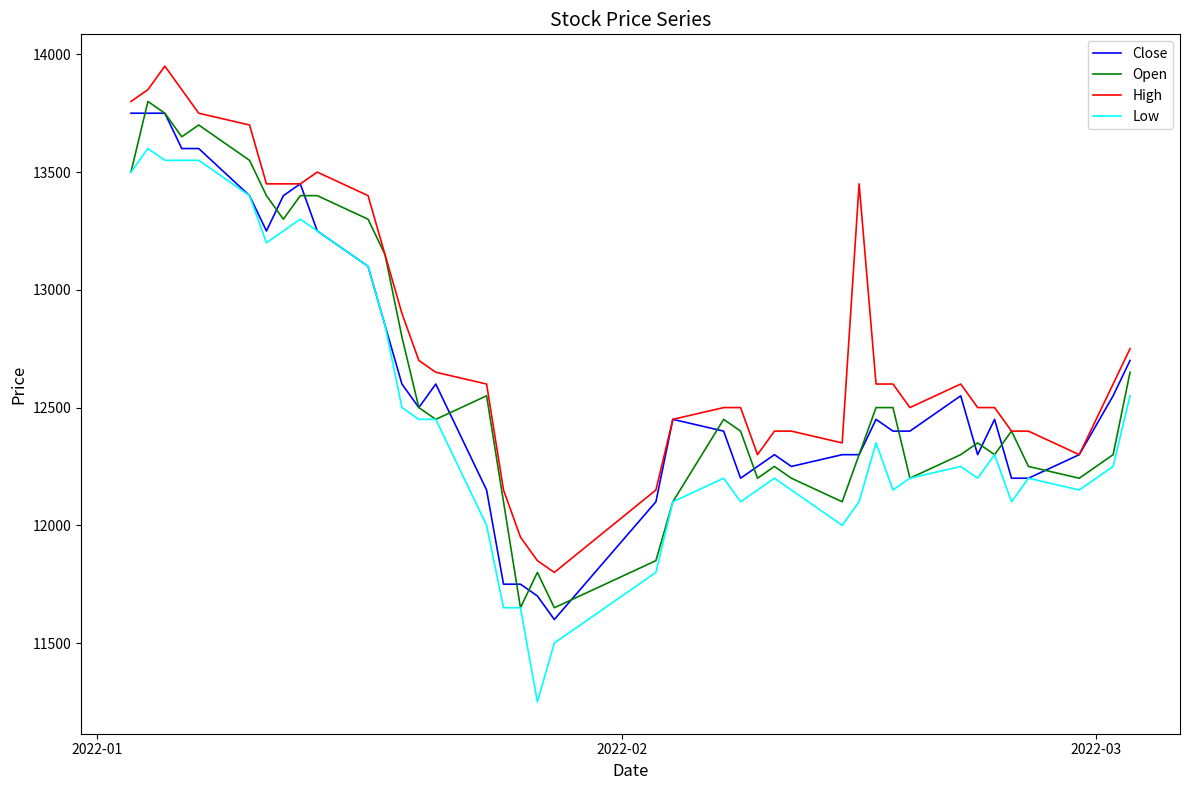

Reading left to right, list all the values displayed in this chart.

Close: 13750	13750	13750	13600	13600	13400	13250	13400	13450	13250	13100	12850	12600	12500	12600	12150	11750	11750	11700	11600	12100	12450	12400	12200	12250	12300	12250	12300	12300	12450	12400	12400	12550	12300	12450	12200	12200	12300	12550	12700
Open: 13500	13800	13750	13650	13700	13550	13400	13300	13400	13400	13300	13150	12800	12500	12450	12550	12100	11650	11800	11650	11850	12100	12450	12400	12200	12250	12200	12100	12300	12500	12500	12200	12300	12350	12300	12400	12250	12200	12300	12650
High: 13800	13850	13950	13850	13750	13700	13450	13450	13450	13500	13400	13150	12900	12700	12650	12600	12150	11950	11850	11800	12150	12450	12500	12500	12300	12400	12400	12350	13450	12600	12600	12500	12600	12500	12500	12400	12400	12300	12600	12750
Low: 13500	13600	13550	13550	13550	13400	13200	13250	13300	13250	13100	12850	12500	12450	12450	12000	11650	11650	11250	11500	11800	12100	12200	12100	12150	12200	12150	12000	12100	12350	12150	12200	12250	12200	12300	12100	12200	12150	12250	12550